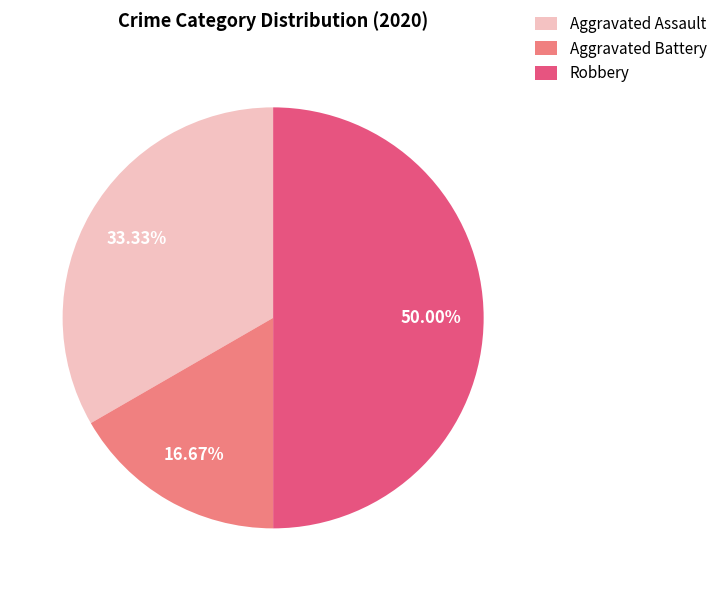

Between Robbery and Aggravated Assault, which is larger?

Robbery